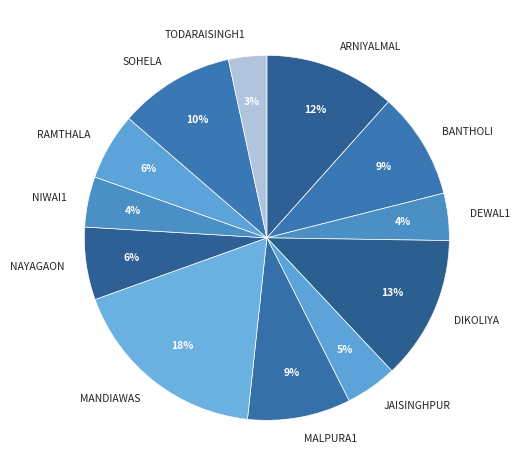

True or false: DEWAL1 accounts for 4% of the total.

True